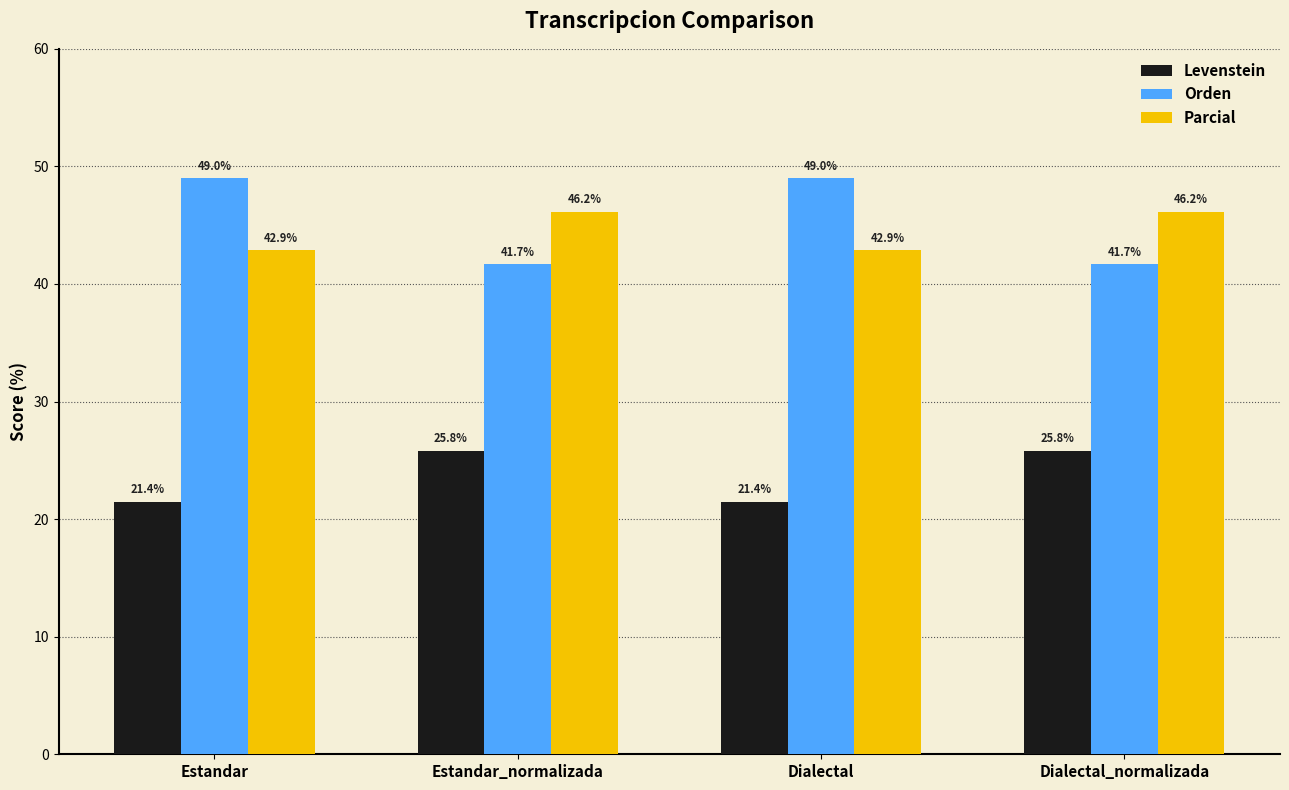

What is the difference between the maximum and second lowest values in the Orden series?

7.3